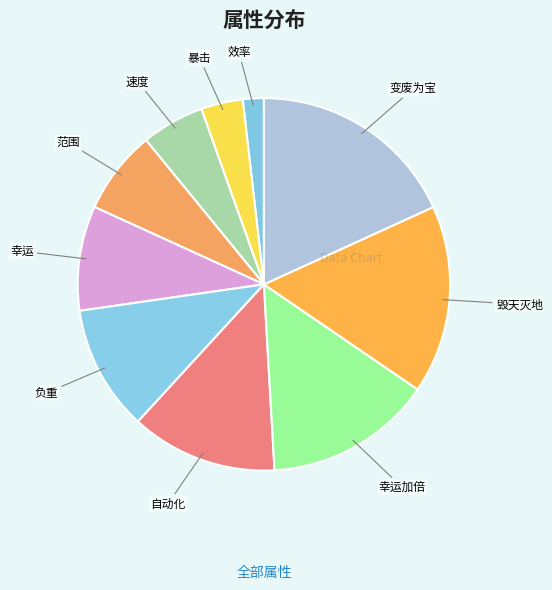

Is it true that 毁天灭地 is 22% of the pie?

False